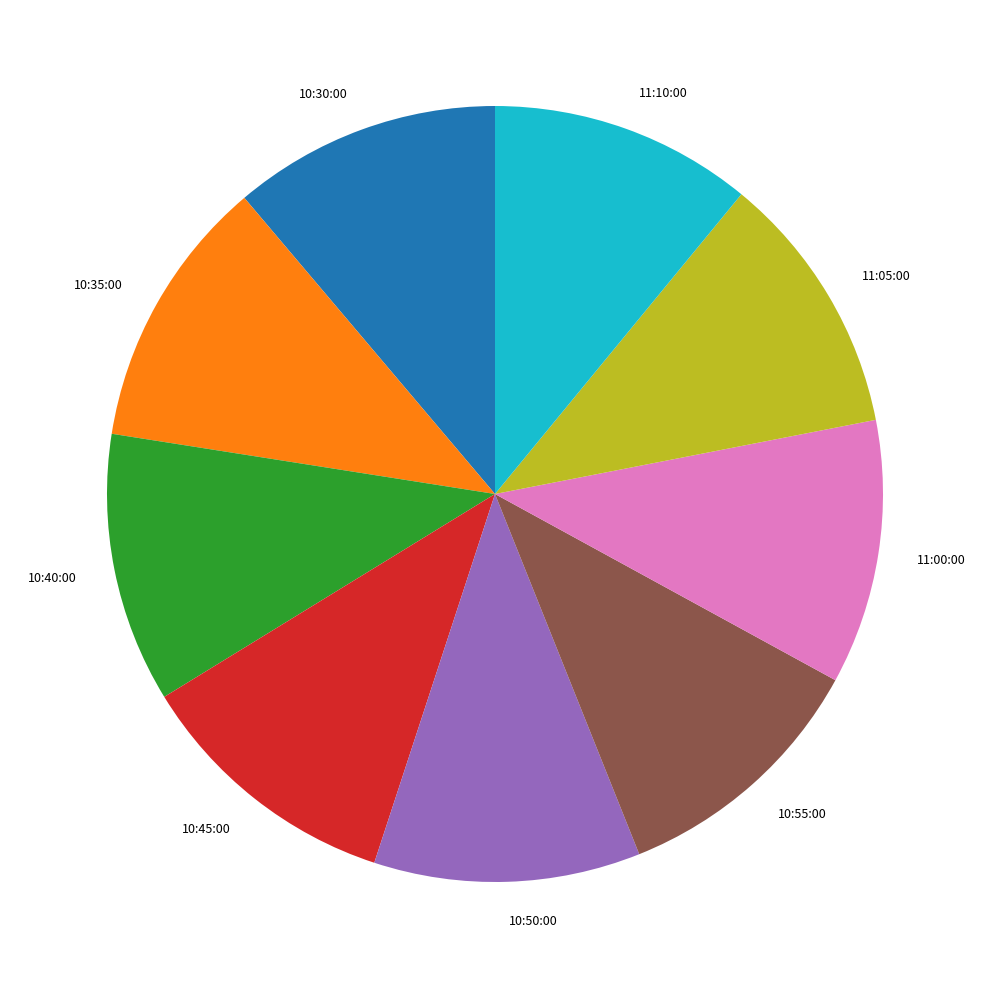

The 10:35:00 slice represents 1% of the pie. True or false?

False